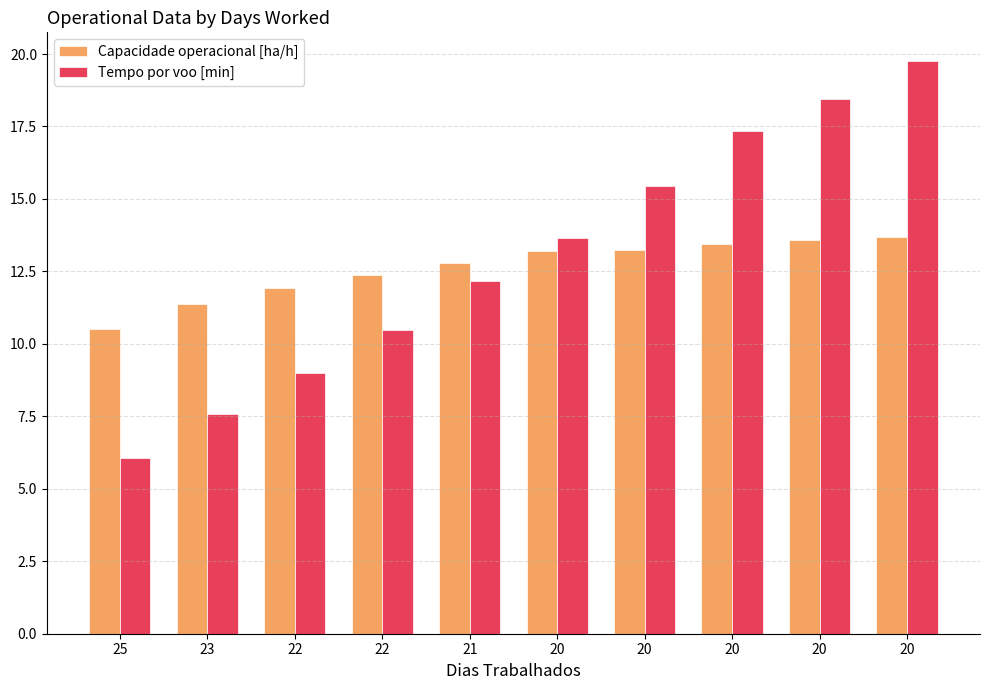

What are all the series names shown in the legend?

Capacidade operacional [ha/h], Tempo por voo [min]